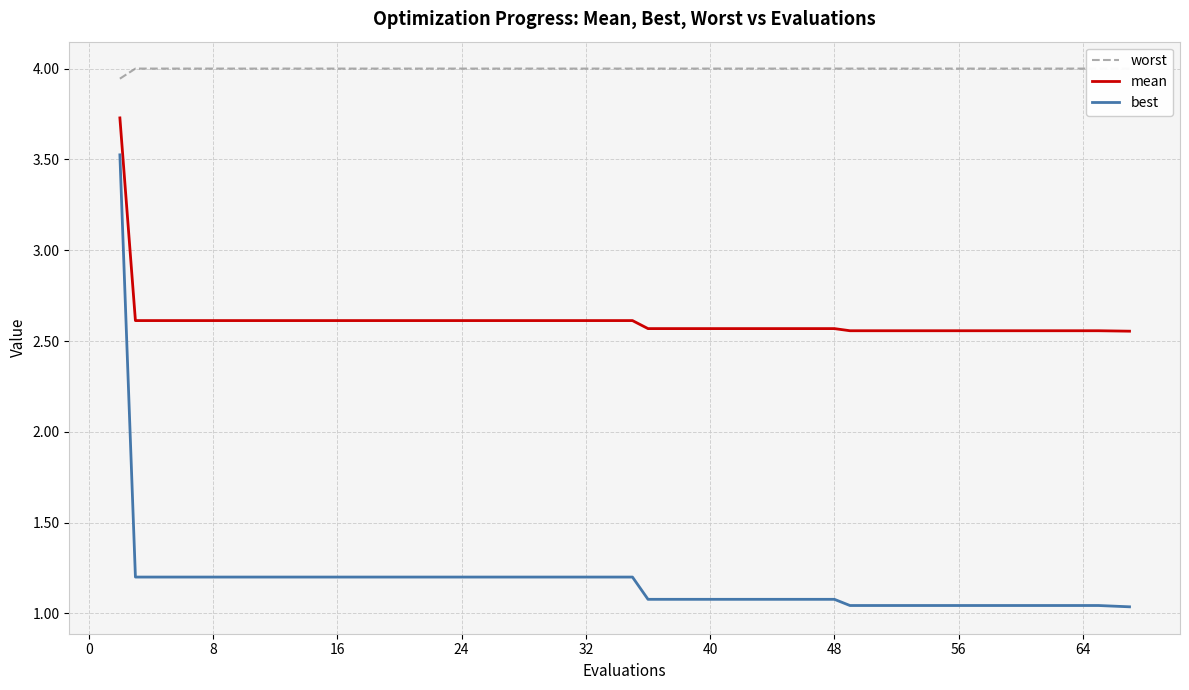

True or false: mean and best intersect in this chart.

False